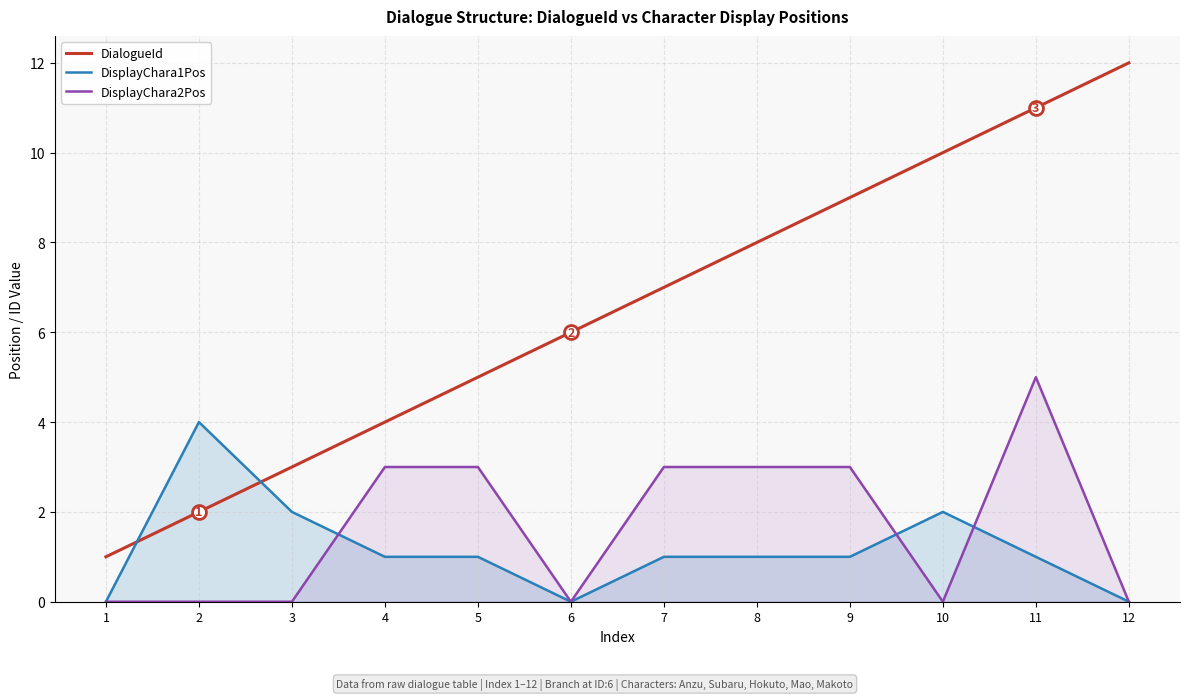

Count the DisplayChara2Pos values in the range 0 to 3.

11